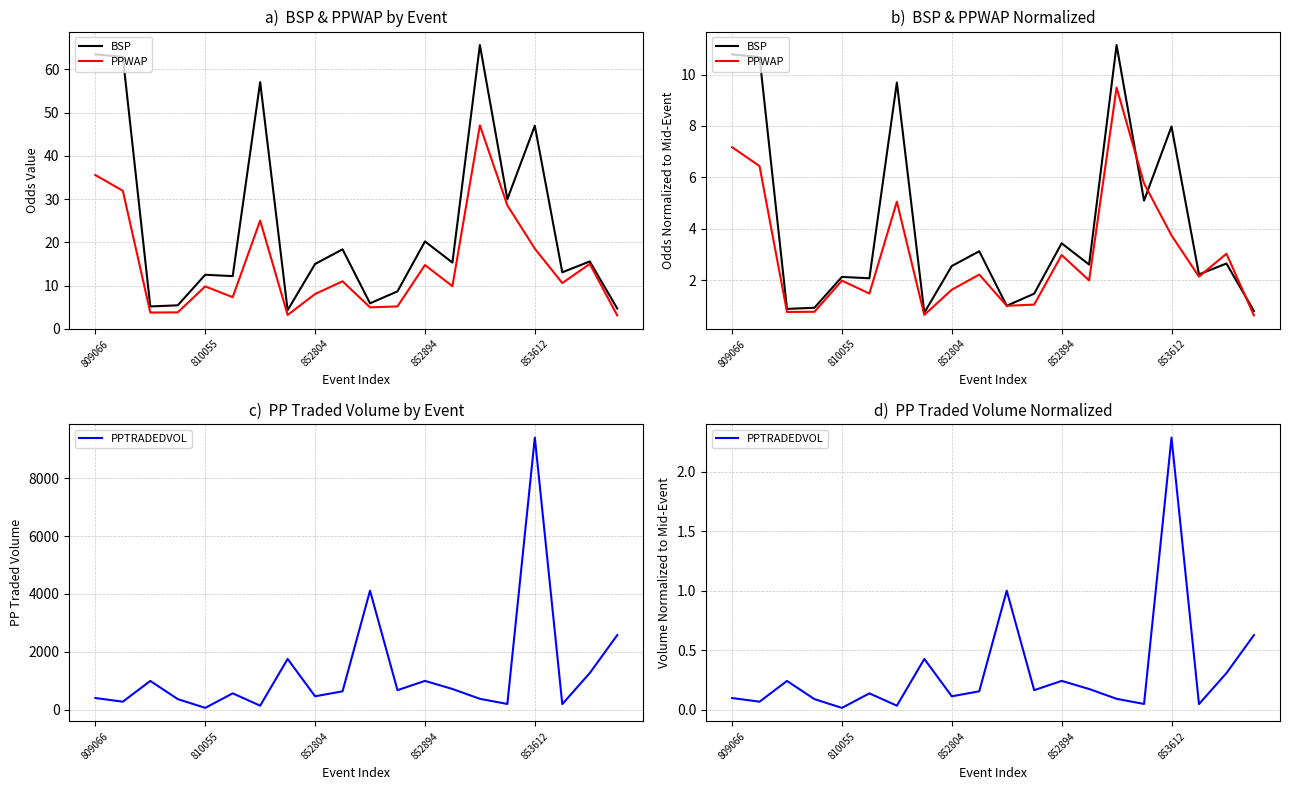

Is the value of PPWAP at 10 greater than the value of PPTRADEDVOL at 17?

Yes